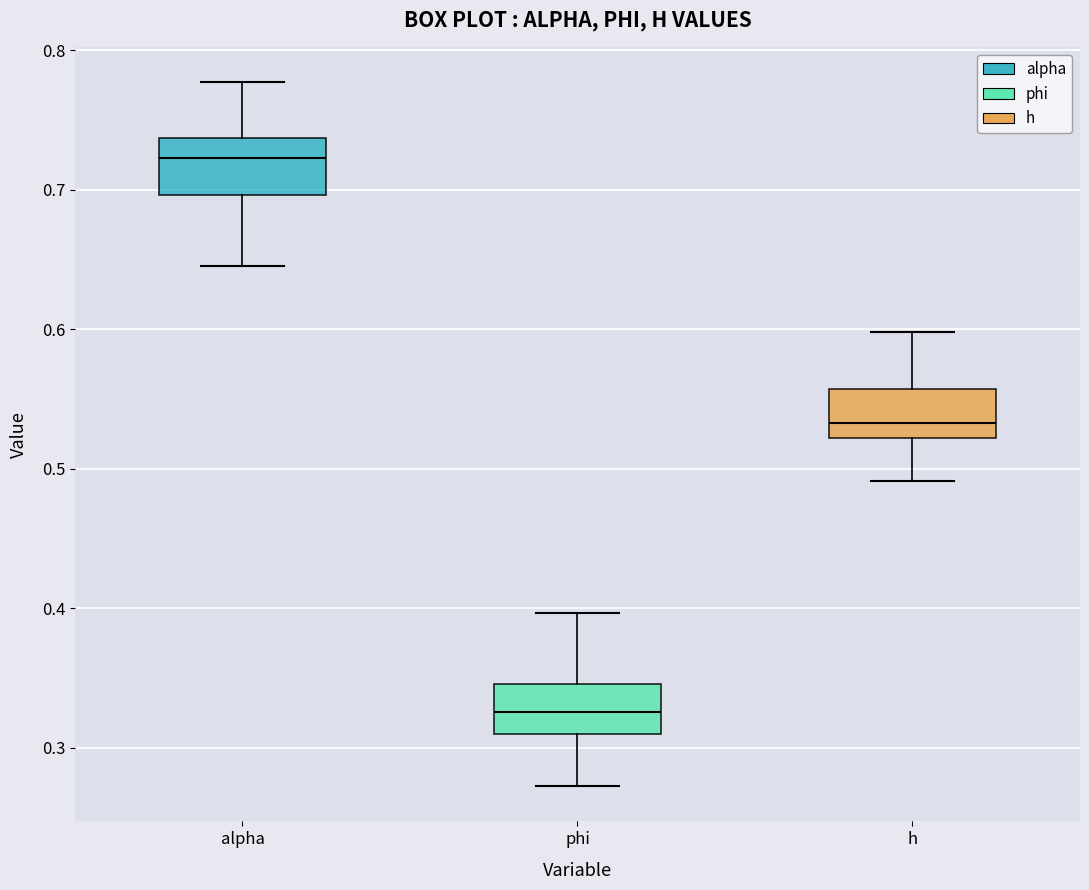

Reading left to right, read every box against the y-axis: the position of its median line, the range the box covers, and the ends of its whiskers. The values are not printed on the chart, so give them approximately, as read against the axis.

alpha: median 0.72, box 0.70 to 0.74, whiskers 0.65 to 0.78
phi: median 0.33, box 0.31 to 0.35, whiskers 0.27 to 0.40
h: median 0.53, box 0.52 to 0.56, whiskers 0.49 to 0.60